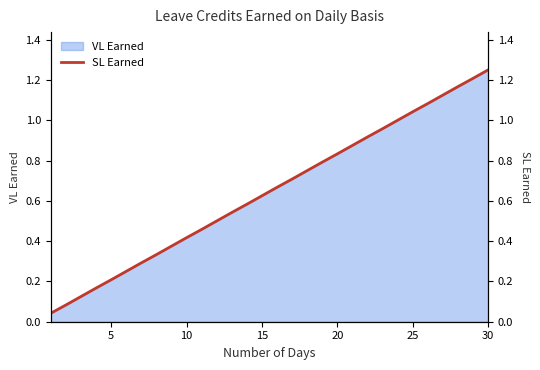

Is it true that VL Earned equals 0.3 at 15?

False